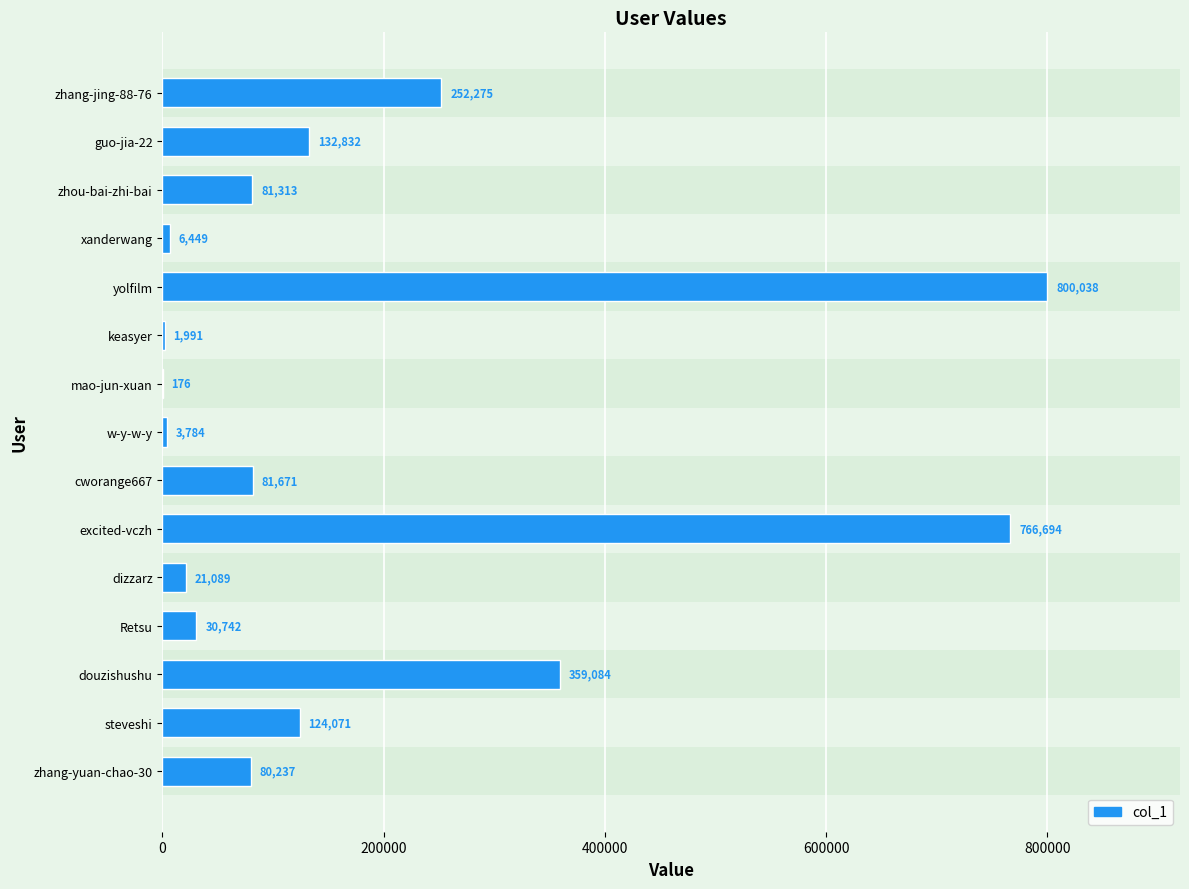

What is the maximum value shown in the chart?

800038